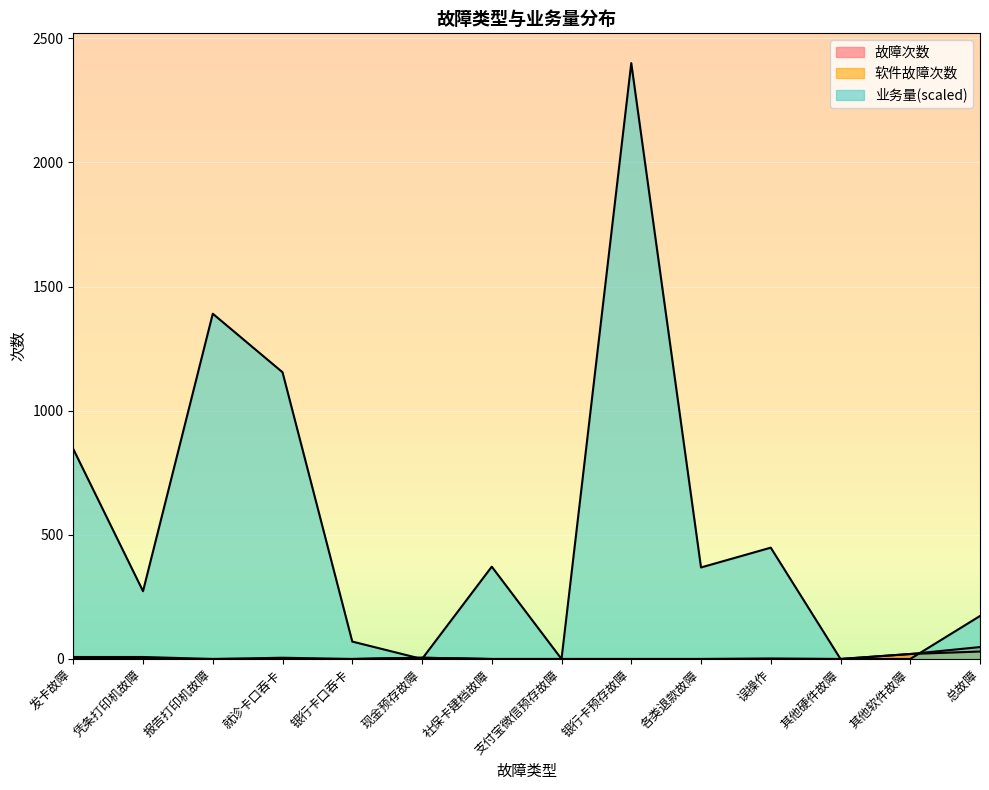

At how many categories does at least one series exceed 520?

4